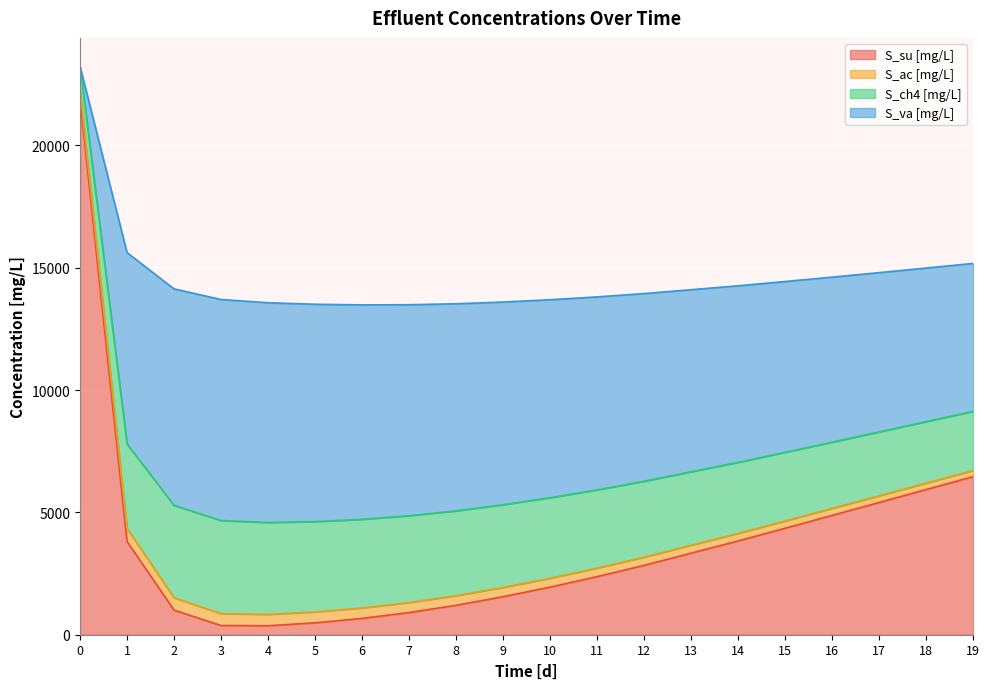

What is the minimum value for S_su [mg/L]?

368.0